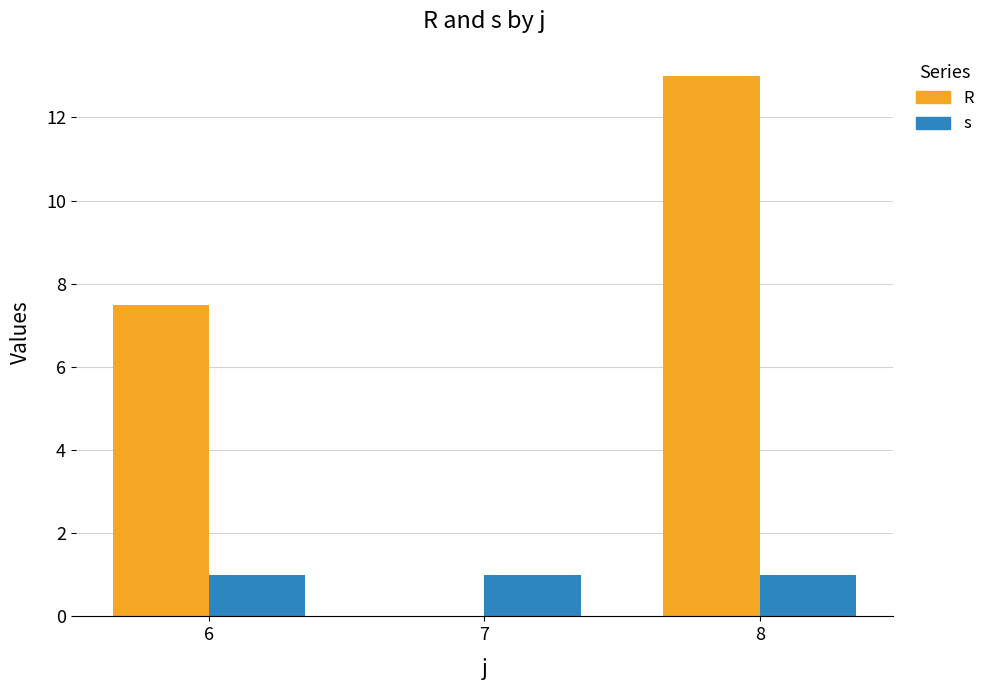

Reading right to left, what are all the values shown in this chart?

R: 8=13.0	7=0.0	6=7.5
s: 8=1.0	7=1.0	6=1.0